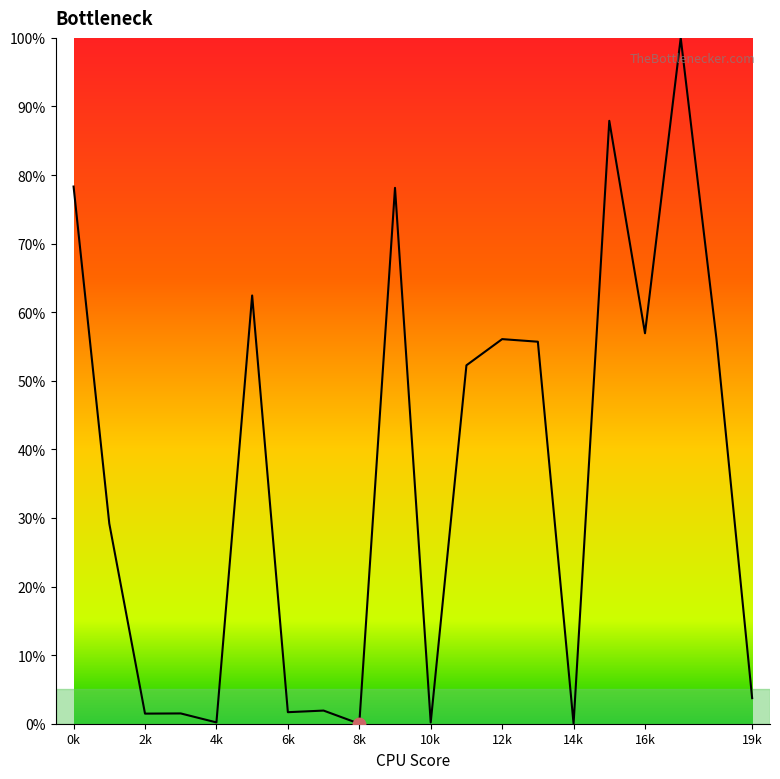

What is the maximum value shown in the chart?

100.0